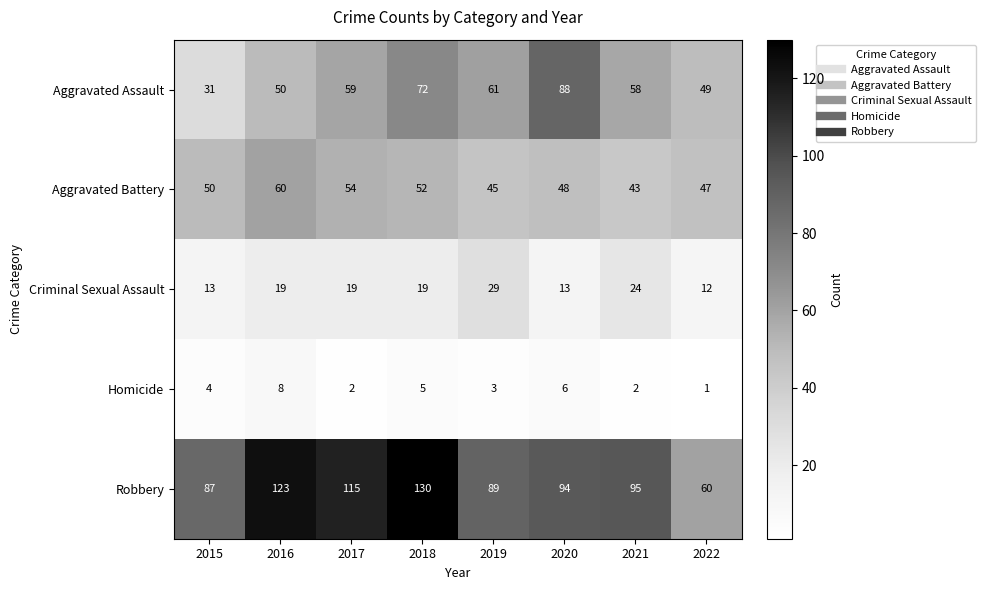

Rank the categories by Aggravated Battery value from lowest to highest.

2021, 2019, 2022, 2020, 2015, 2018, 2017, 2016